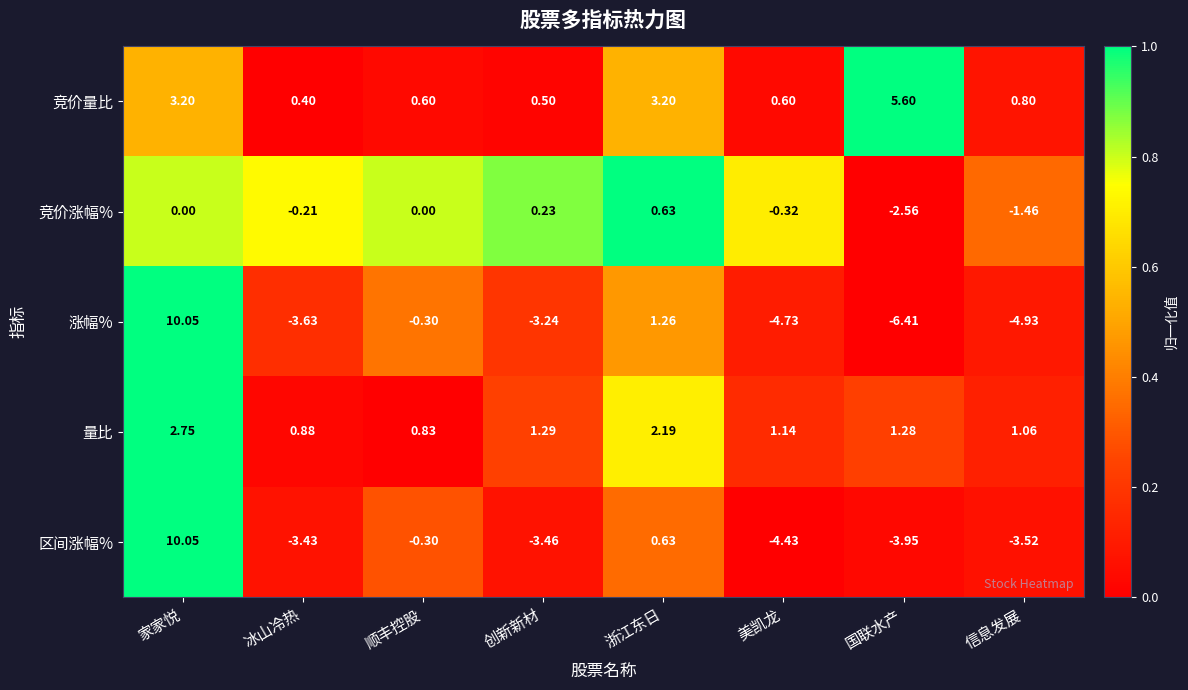

At which category is the sum across all series the highest?

家家悦